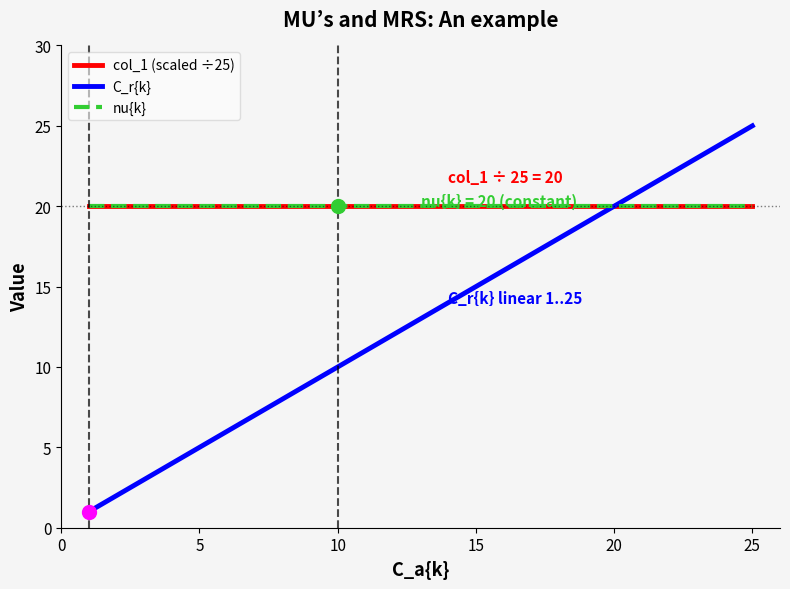

What is the value of the C_r{k} point at the 5th from the left?

5